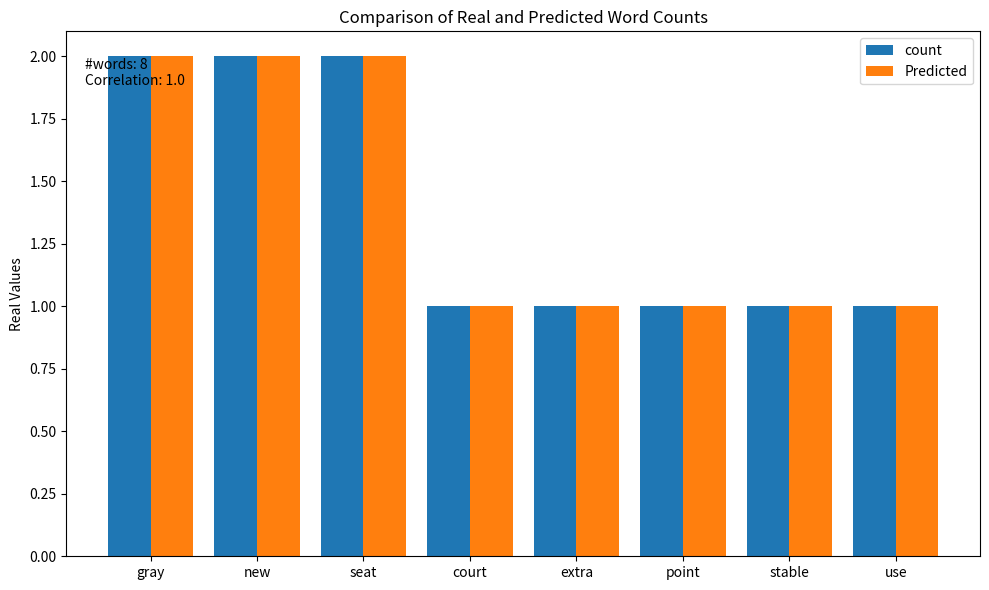

What is the label of the 8th bar from the left?

use